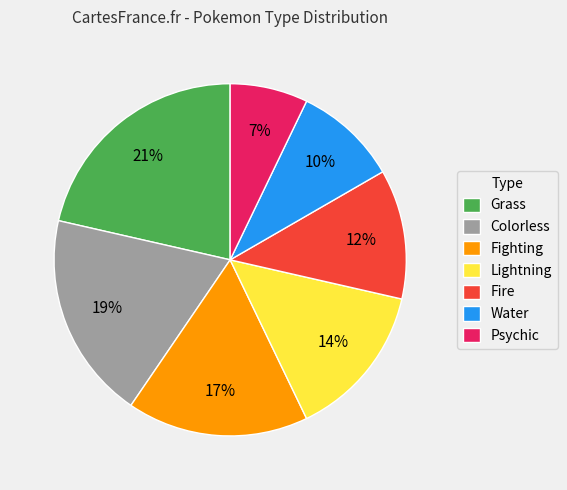

To the nearest percent, what is the difference between the largest and smallest slice percentages?

14%